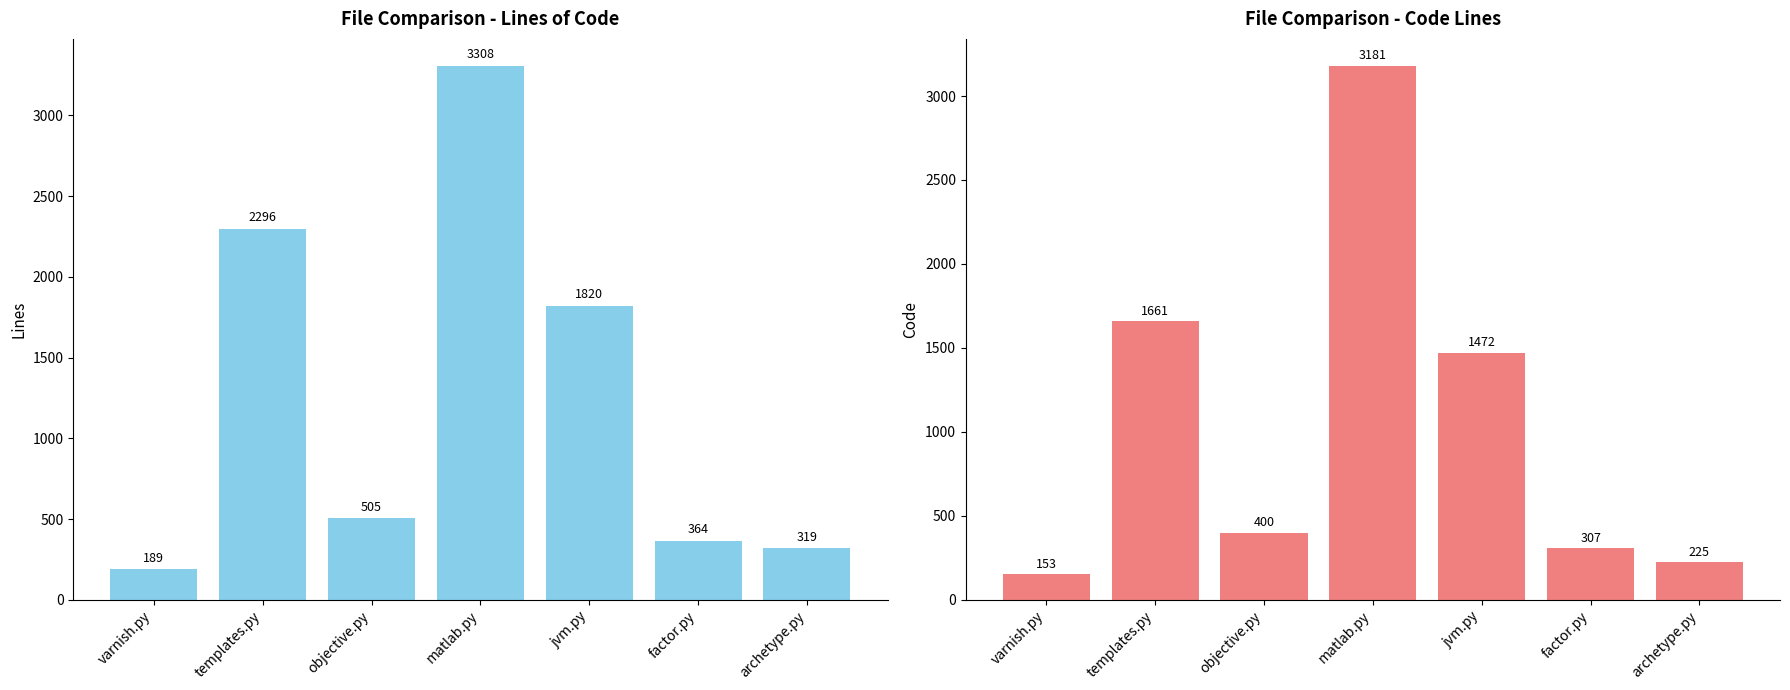

Rank the series by their maximum value, from highest to lowest.

Lines, Code